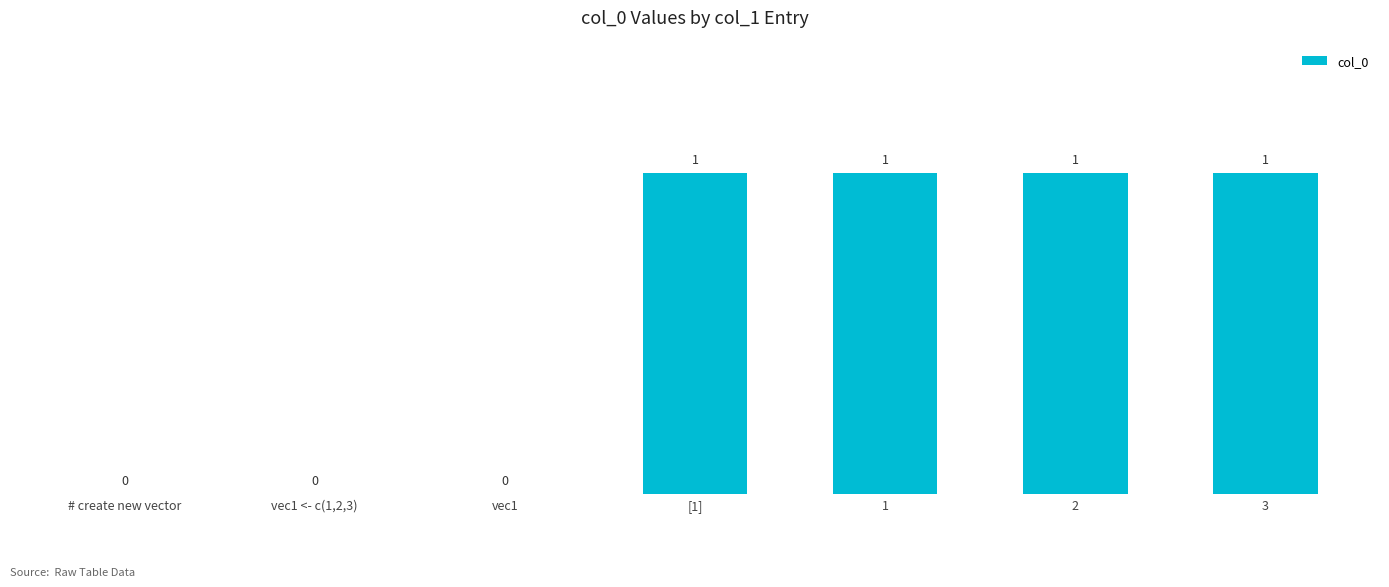

How many values are between 0 and 1?

7